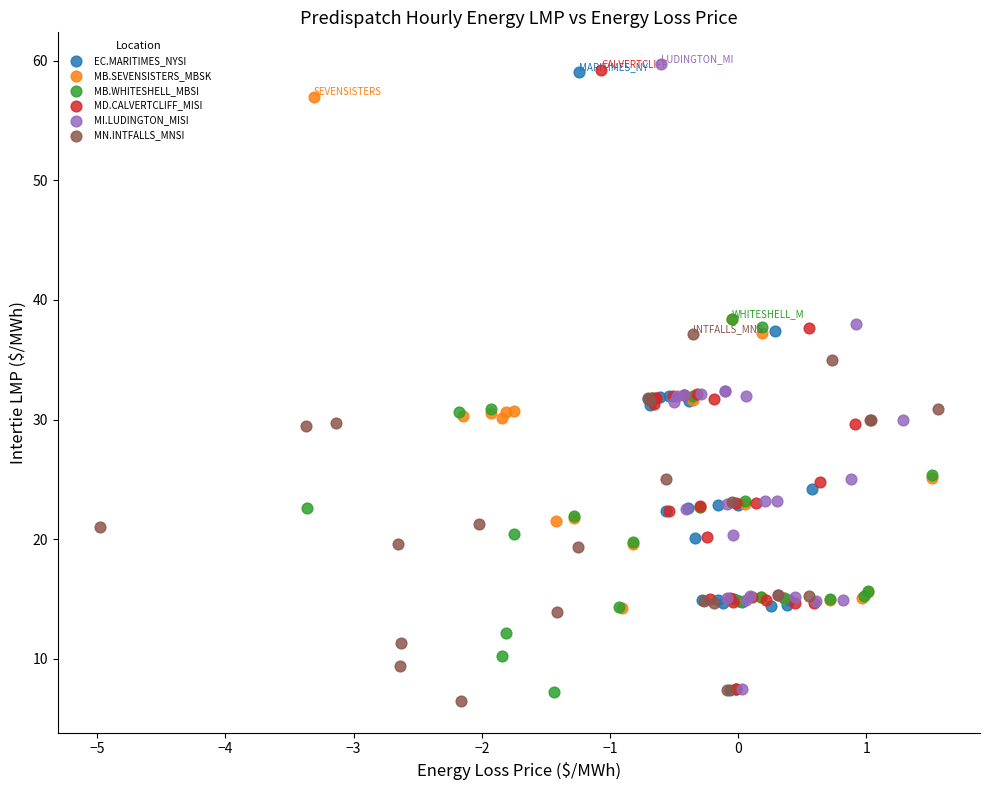

What are all the series names shown in the legend?

EC.MARITIMES_NYSI, MB.SEVENSISTERS_MBSK, MB.WHITESHELL_MBSI, MD.CALVERTCLIFF_MISI, MI.LUDINGTON_MISI, MN.INTFALLS_MNSI